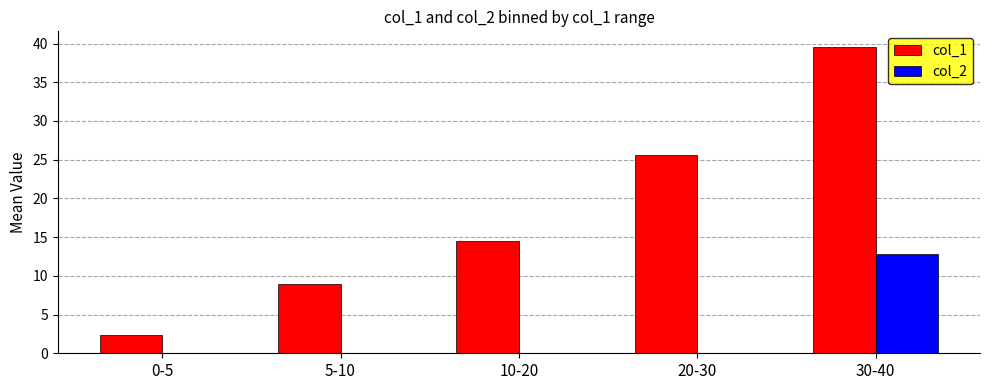

What are all the series names shown in the legend?

col_1, col_2